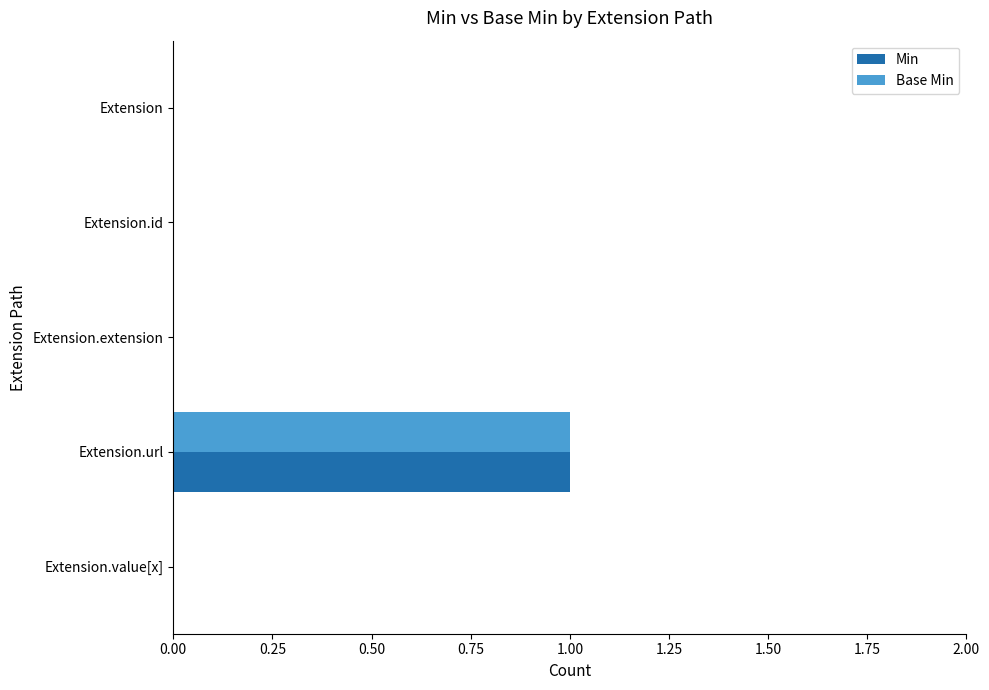

Which label corresponds to the largest value in the chart?

Extension.url